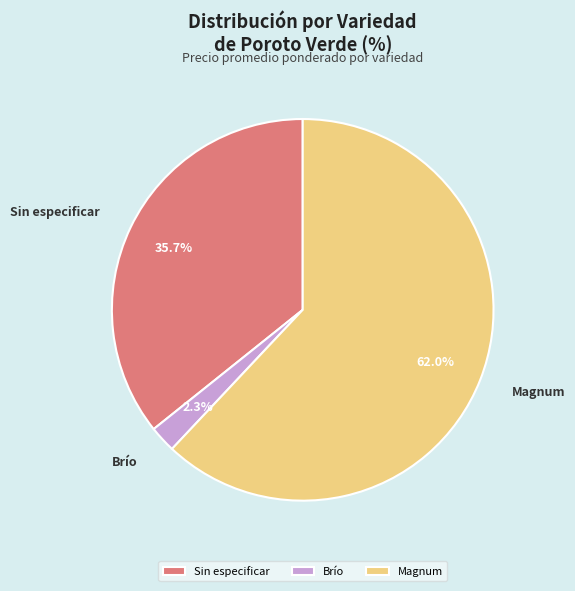

Rank the categories by value from highest to lowest.

Magnum, Sin especificar, Brío